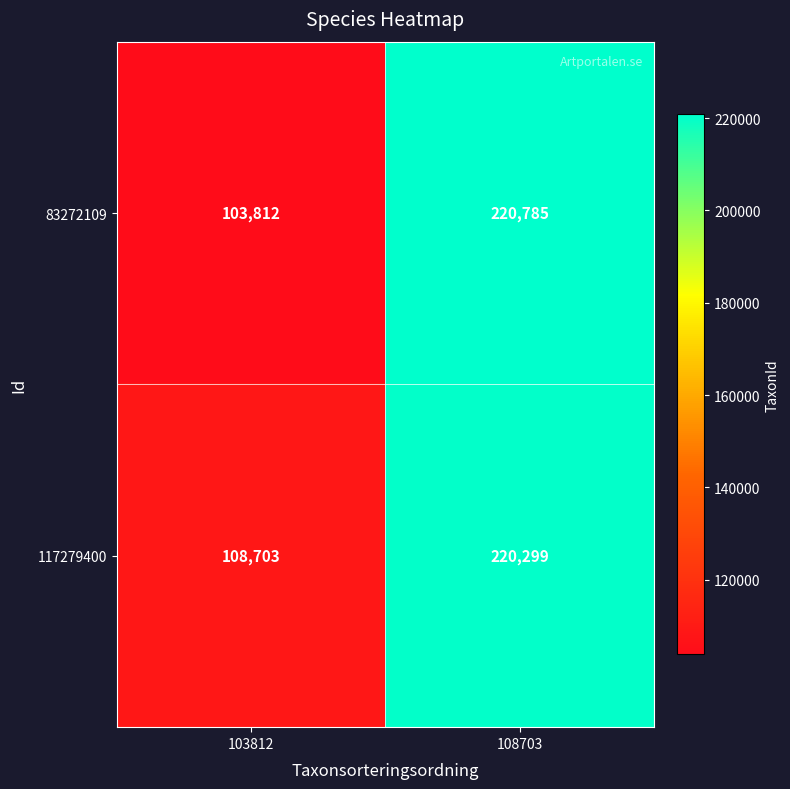

What value does the 83272109 series have at 103812, to the nearest 10?

103810